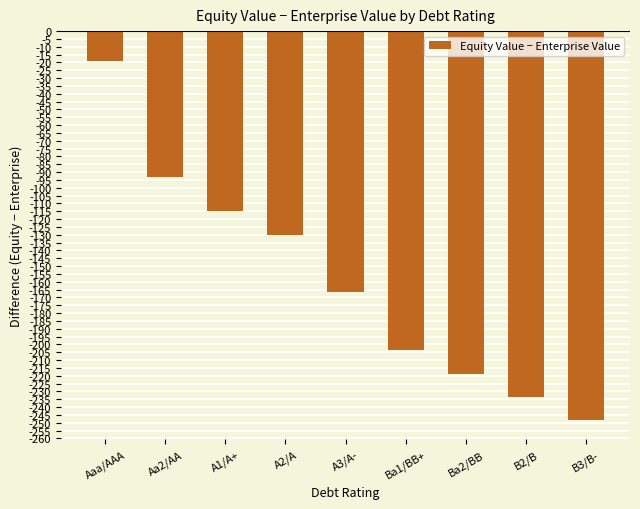

List the labels in order of value, smallest first.

B3/B-, B2/B, Ba2/BB, Ba1/BB+, A3/A-, A2/A, A1/A+, Aa2/AA, Aaa/AAA